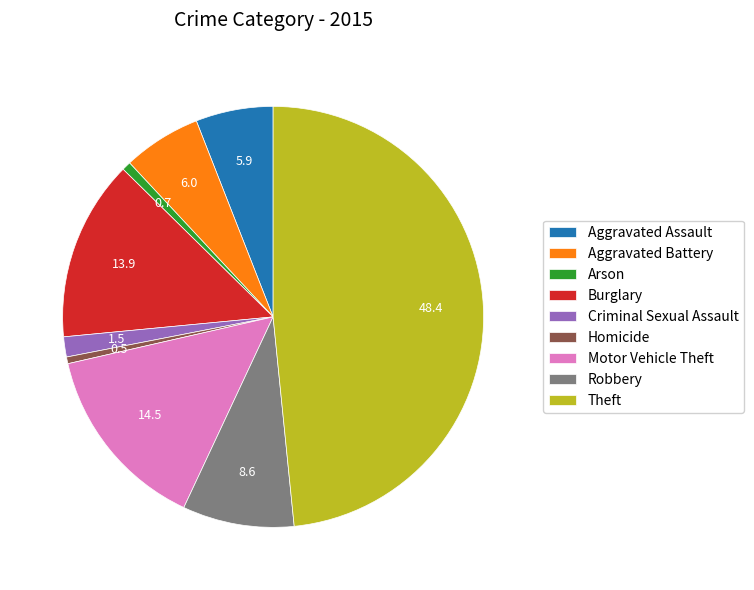

Is there a majority slice in this chart?

No